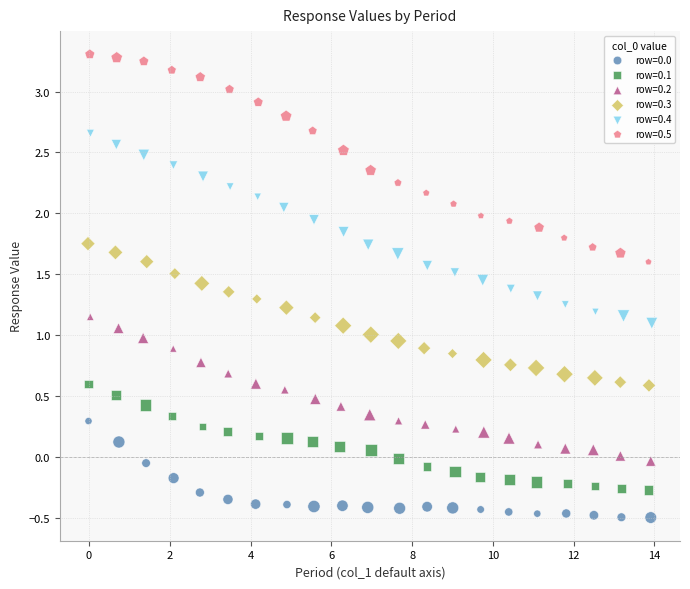

Which series contains the highest Y value?

row=0.5